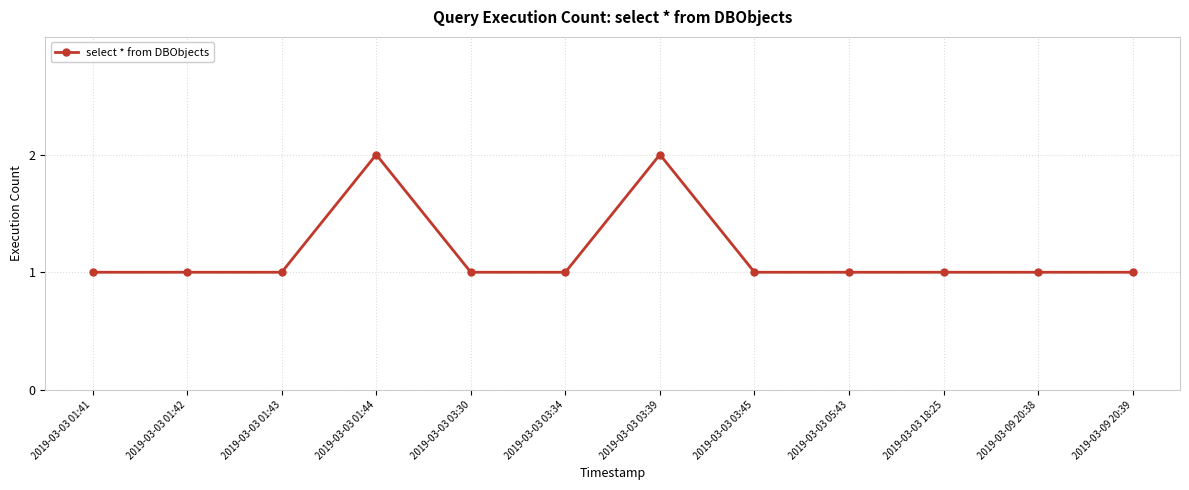

Reading left to right, list all the values displayed in this chart.

2019-03-03 01:41=1	2019-03-03 01:42=1	2019-03-03 01:43=1	2019-03-03 01:44=2	2019-03-03 03:30=1	2019-03-03 03:34=1	2019-03-03 03:39=2	2019-03-03 03:45=1	2019-03-03 05:43=1	2019-03-03 18:25=1	2019-03-09 20:38=1	2019-03-09 20:39=1